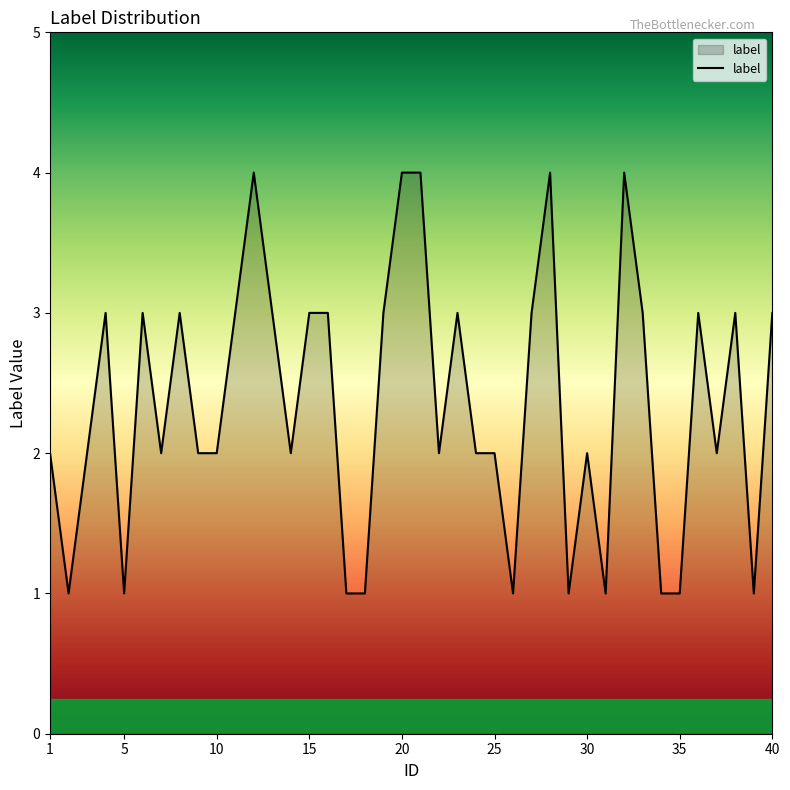

What is the difference between the maximum and minimum values?

3